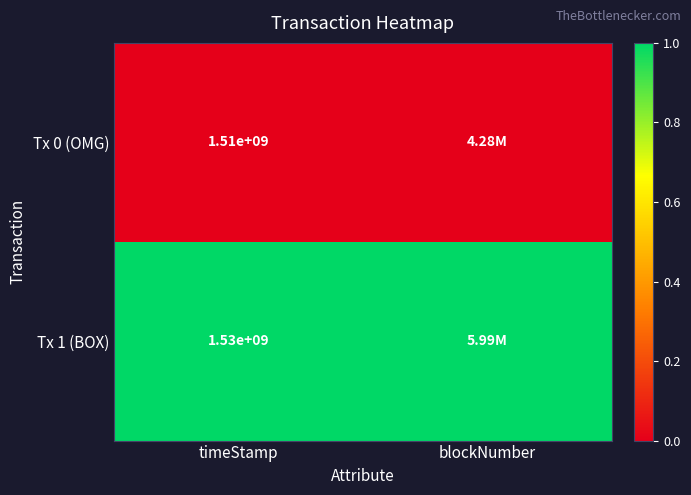

At timeStamp, list the series in order from smallest to largest.

Tx 0 (OMG), Tx 1 (BOX)